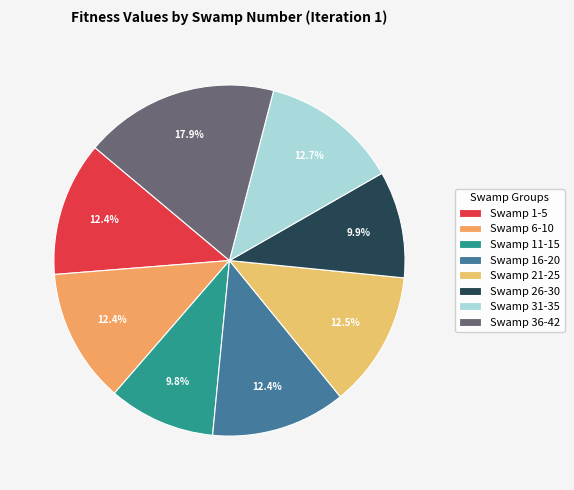

How many segments does this pie chart have?

8